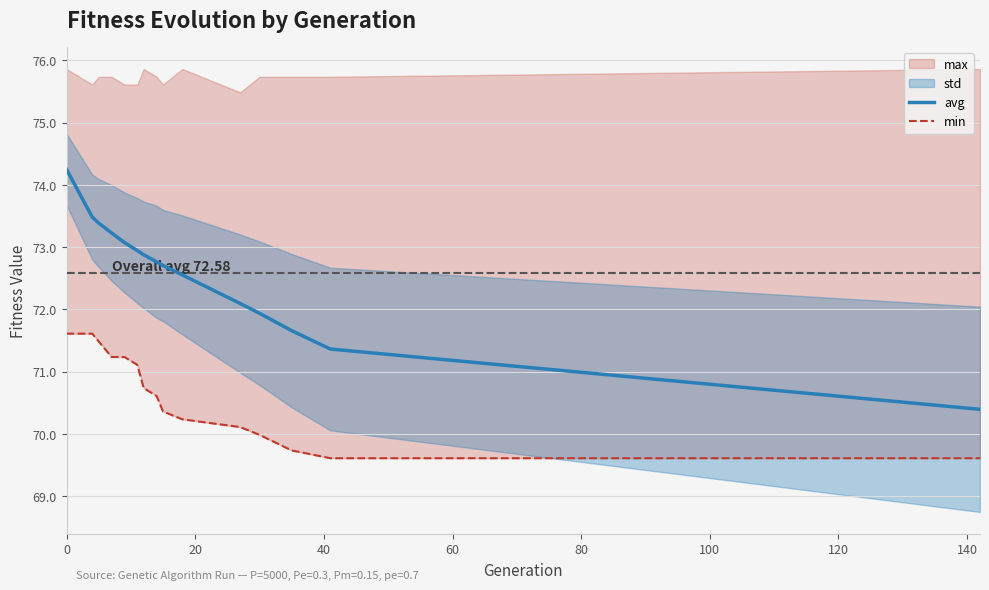

What is the lowest value of the avg series?

70.4